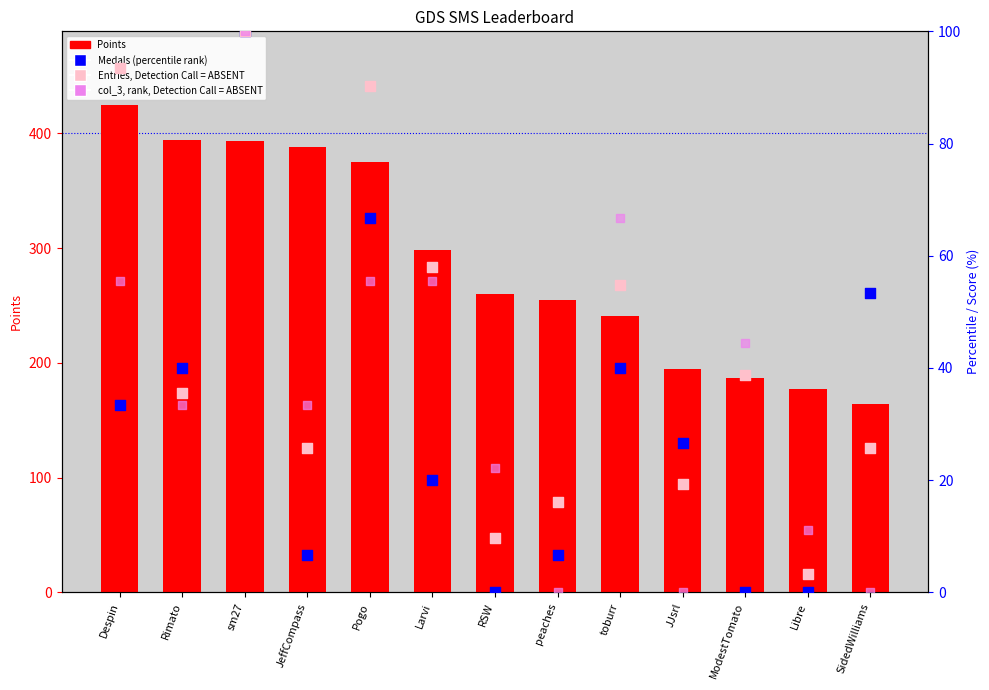

Which series has the widest spread of Y values?

Points